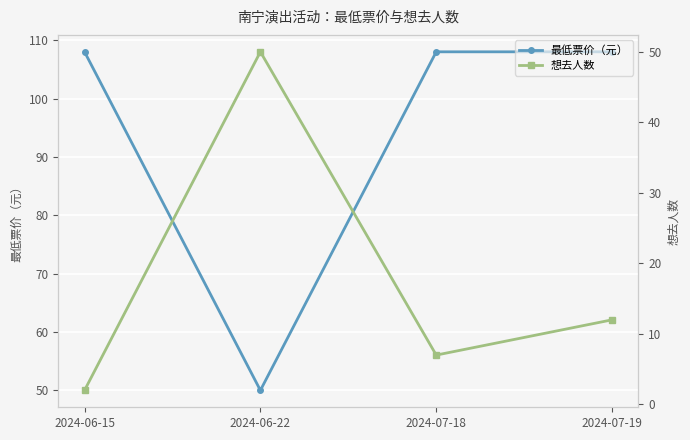

Which series has the largest range (max minus min)?

最低票价（元）